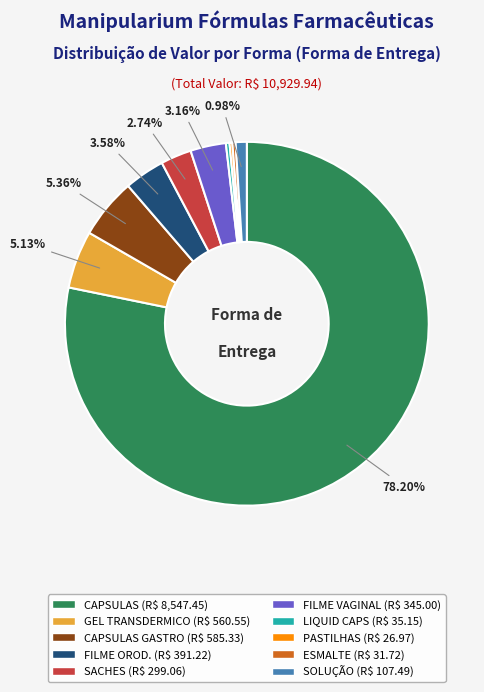

Is there any slice that represents more than half of the pie?

Yes